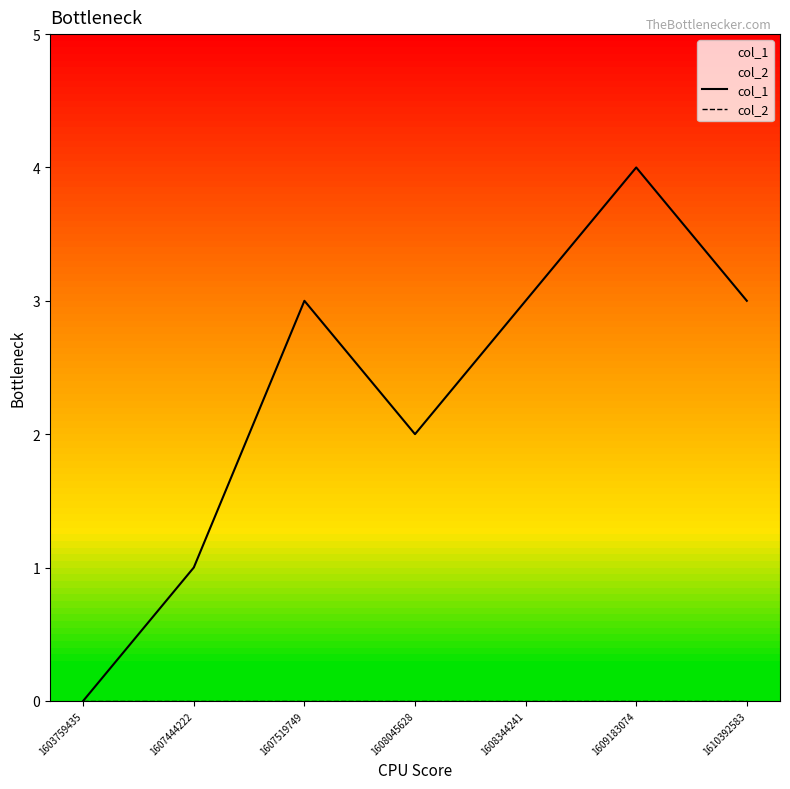

What are all the series names shown in the legend?

col_1, col_2